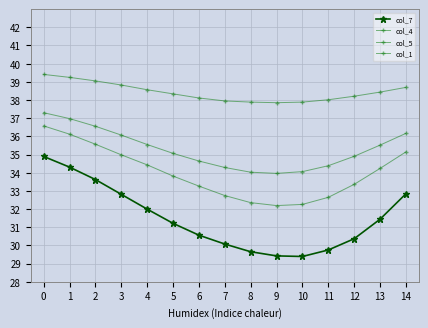

How many lines are shown in the chart?

4